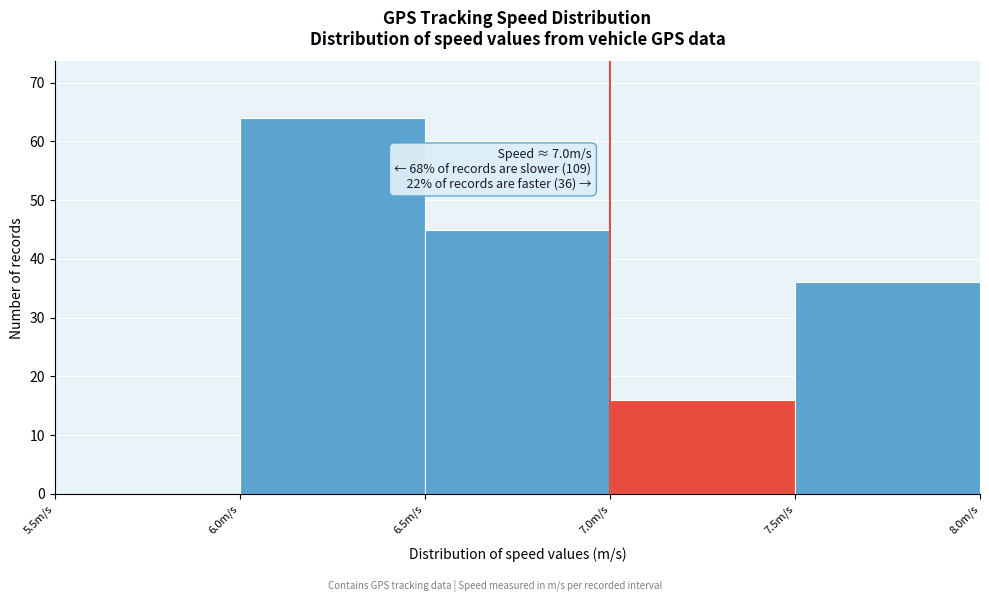

Which range on the x-axis has the tallest bar?

6.0 to 6.5